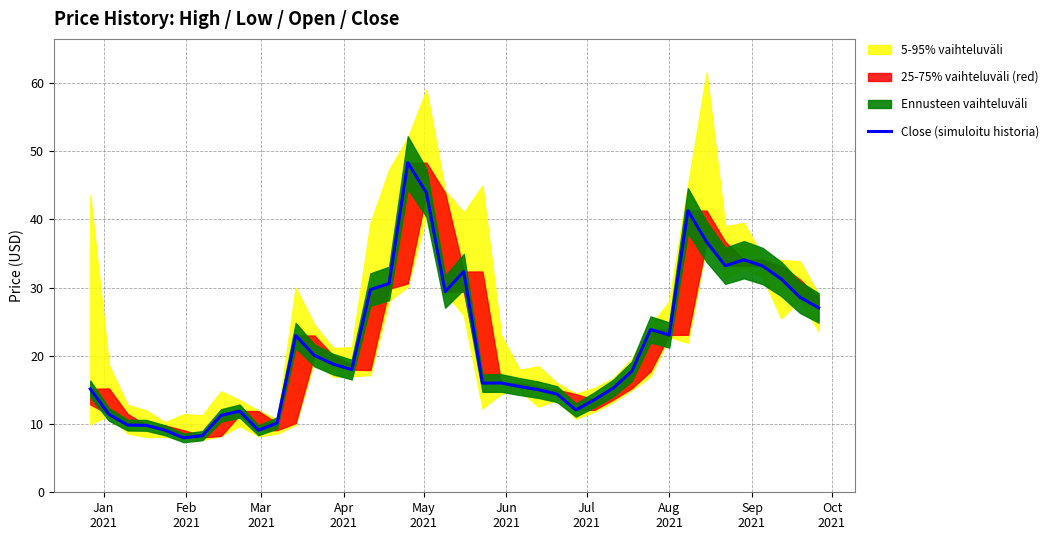

The value at 37 is 11.8. True or false?

False